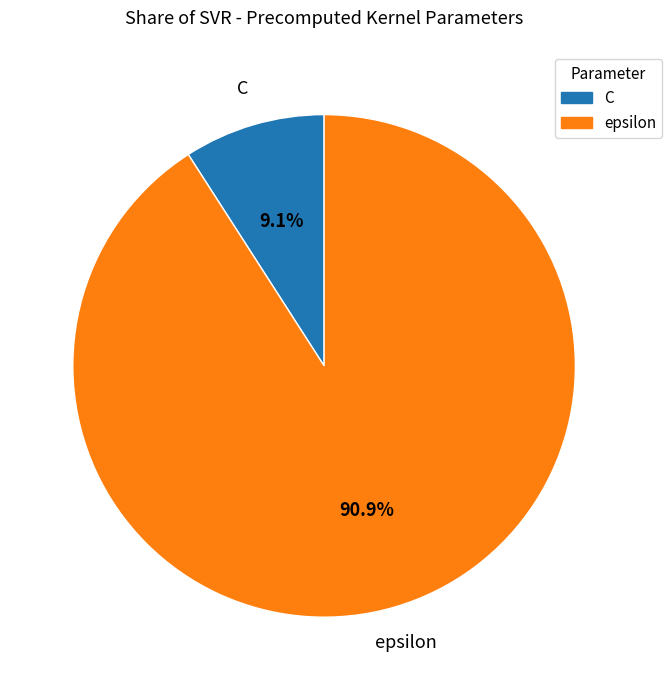

Which has a higher value, C or epsilon?

epsilon